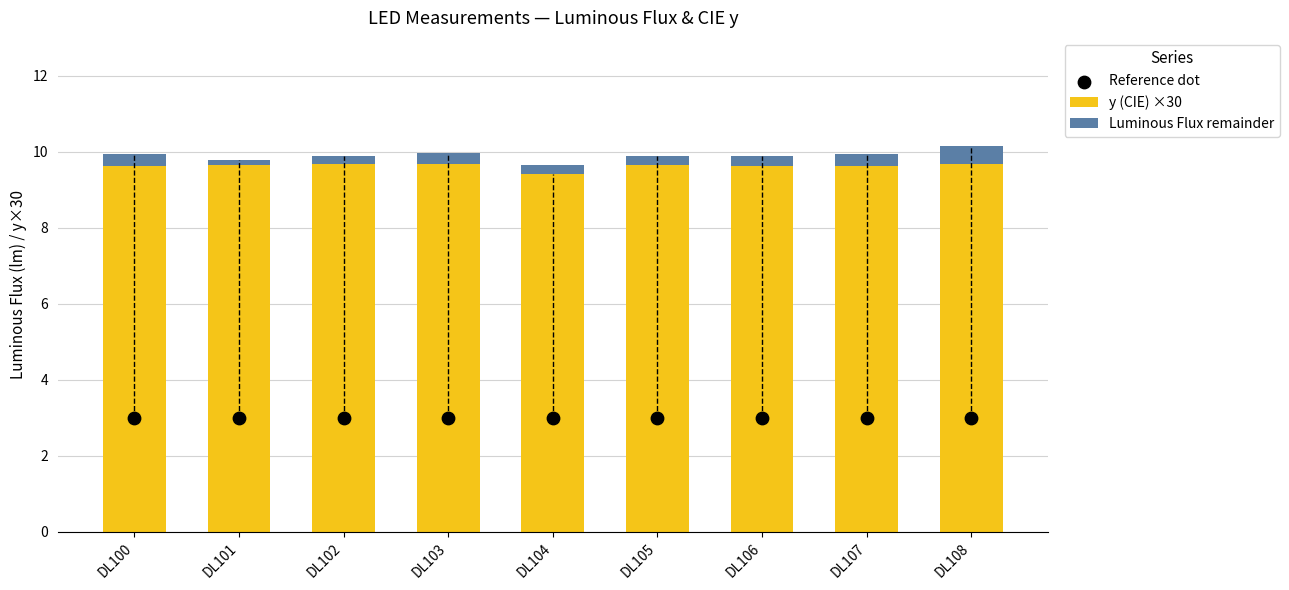

What are all the series names shown in the legend?

y (CIE) ×30, Luminous Flux remainder, Reference dot